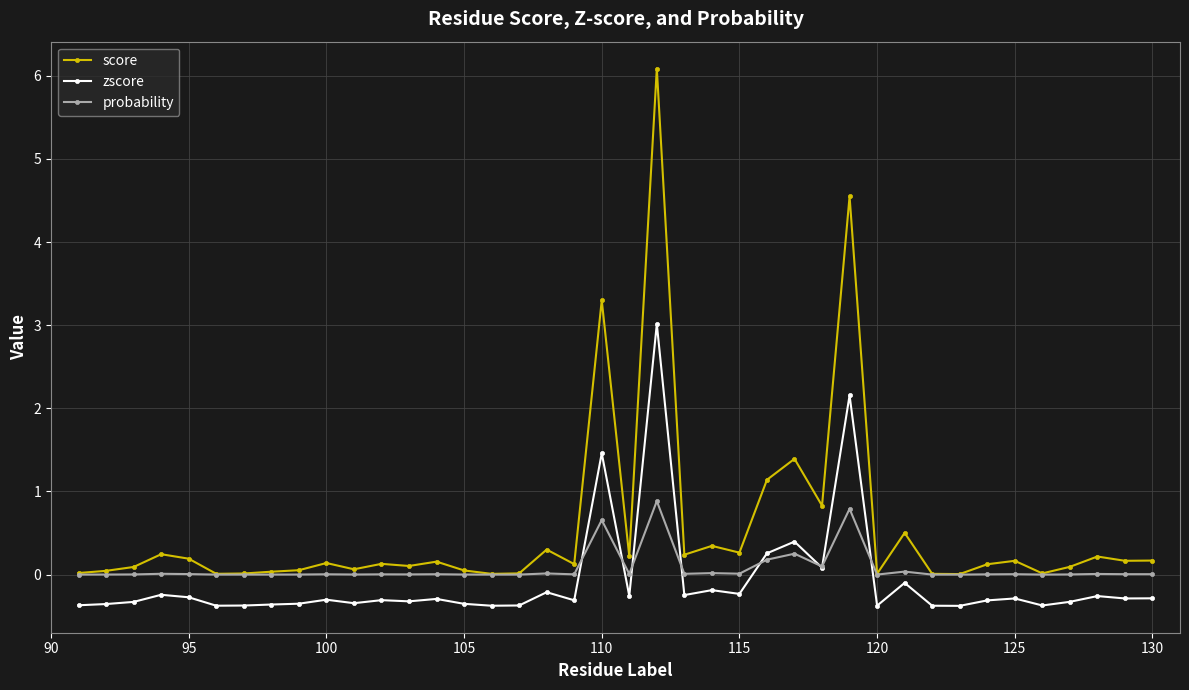

Which series has the largest range (max minus min)?

score